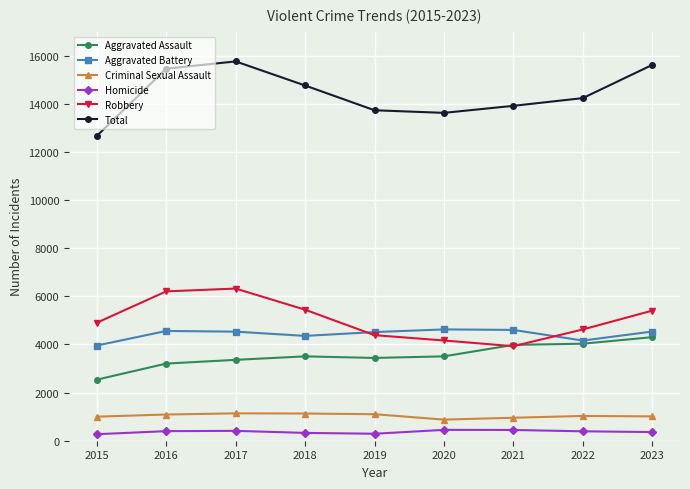

At 2016, list the series in order from smallest to largest.

Homicide, Criminal Sexual Assault, Aggravated Assault, Aggravated Battery, Robbery, Total